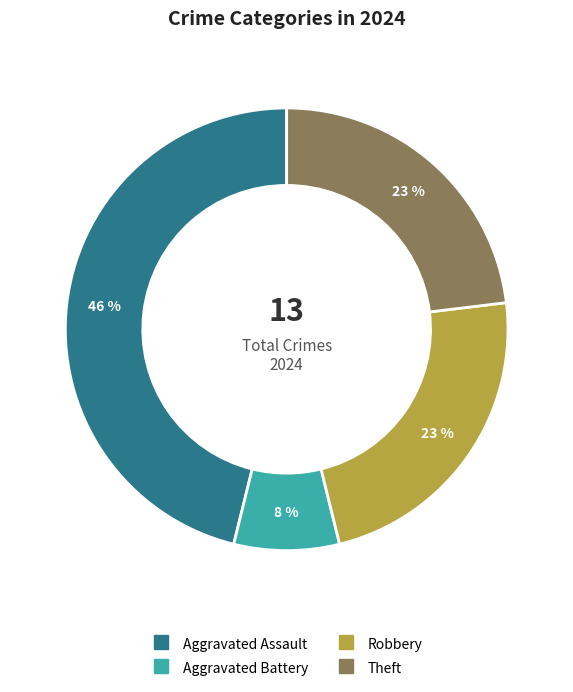

To the nearest percent, what is the average slice percentage?

25%